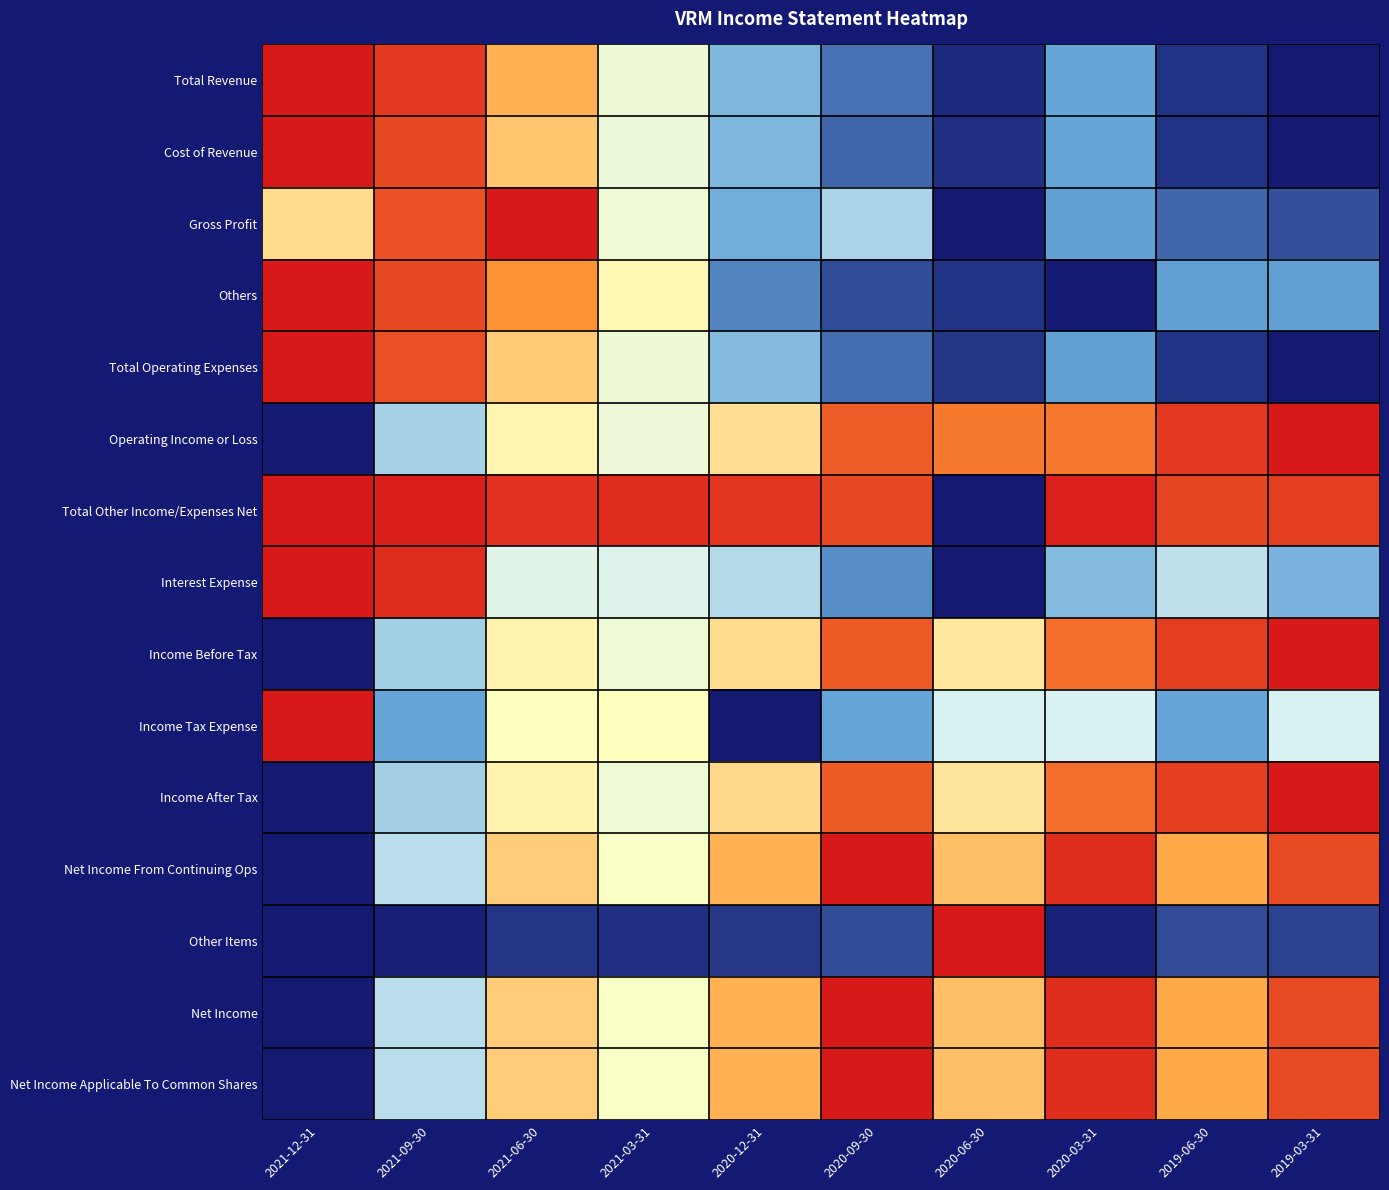

At which category does the chart reach its peak across all series?

2021-12-31